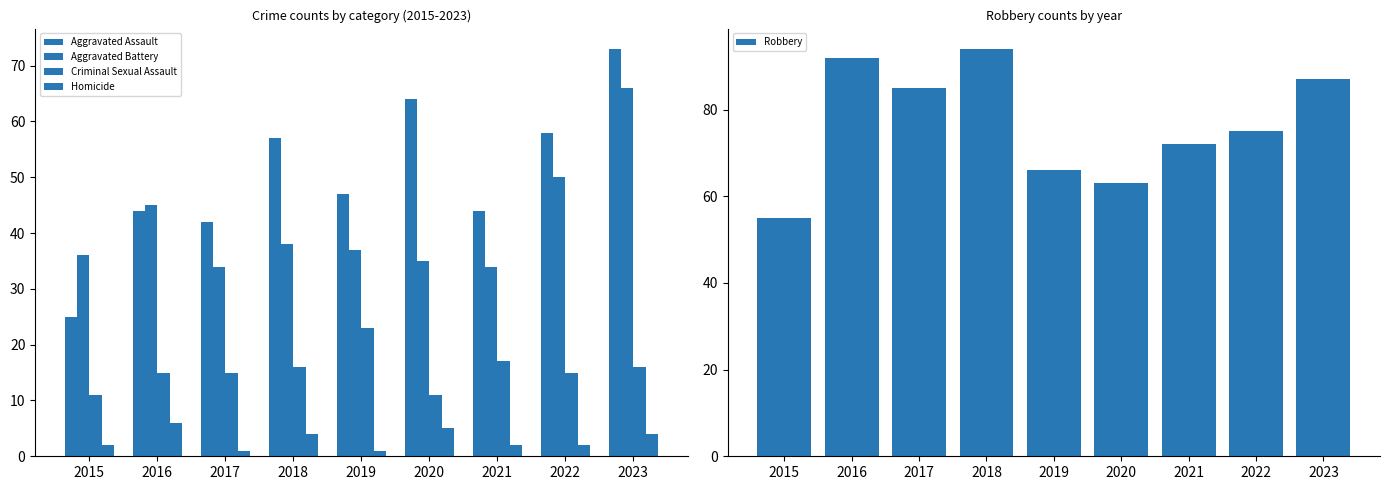

Reading left to right, transcribe all the data shown in this chart.

Aggravated Assault: 2015=25	2016=44	2017=42	2018=57	2019=47	2020=64	2021=44	2022=58	2023=73
Aggravated Battery: 2015=36	2016=45	2017=34	2018=38	2019=37	2020=35	2021=34	2022=50	2023=66
Criminal Sexual Assault: 2015=11	2016=15	2017=15	2018=16	2019=23	2020=11	2021=17	2022=15	2023=16
Homicide: 2015=2	2016=6	2017=1	2018=4	2019=1	2020=5	2021=2	2022=2	2023=4
Robbery: 2015=55	2016=92	2017=85	2018=94	2019=66	2020=63	2021=72	2022=75	2023=87